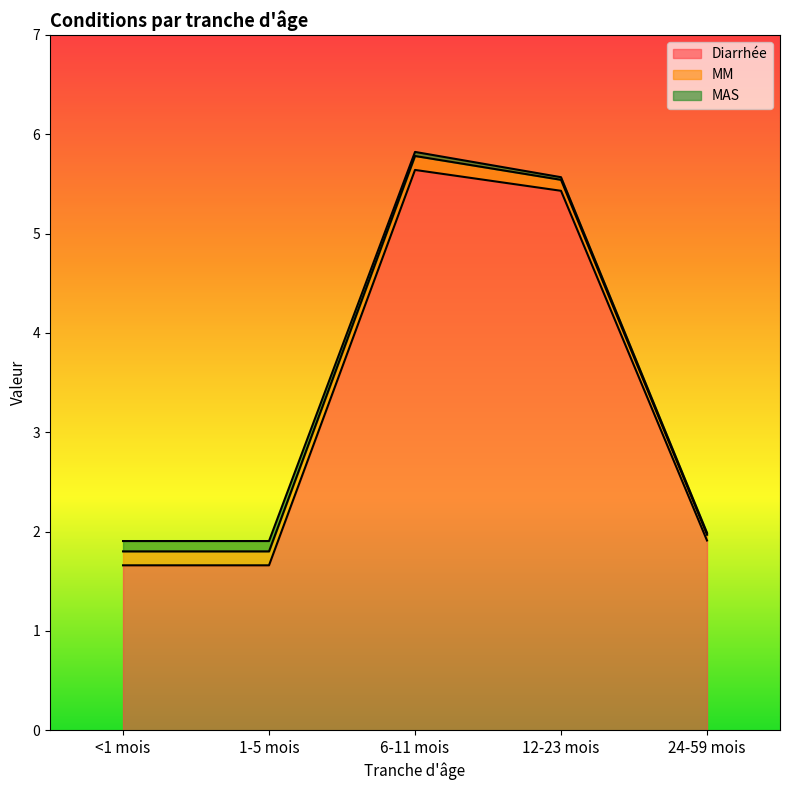

What is the label of the 3rd point from the right?

6-11 mois